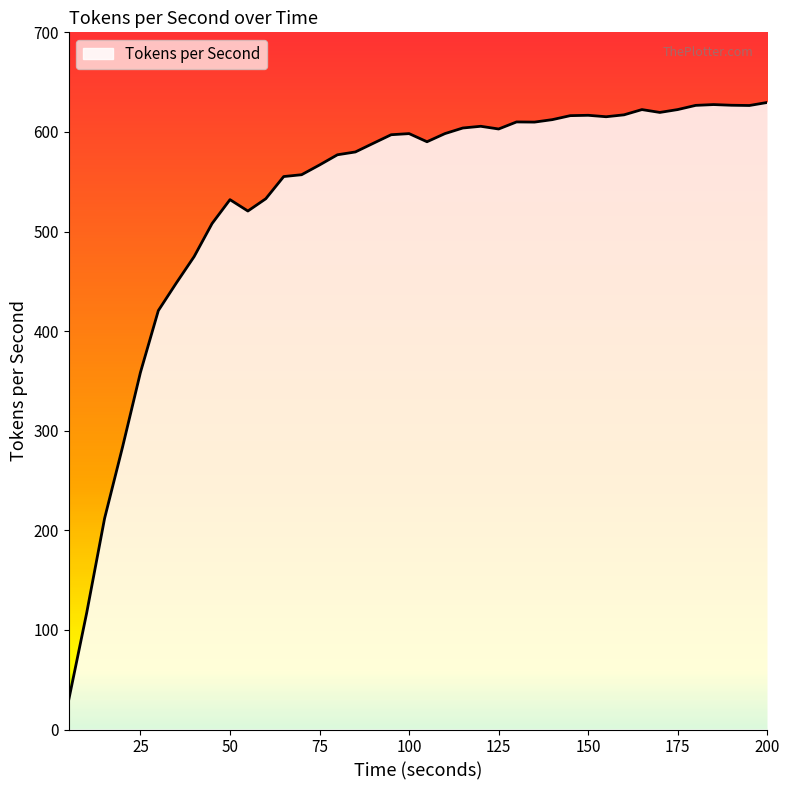

What is the minimum value shown in the chart?

29.9